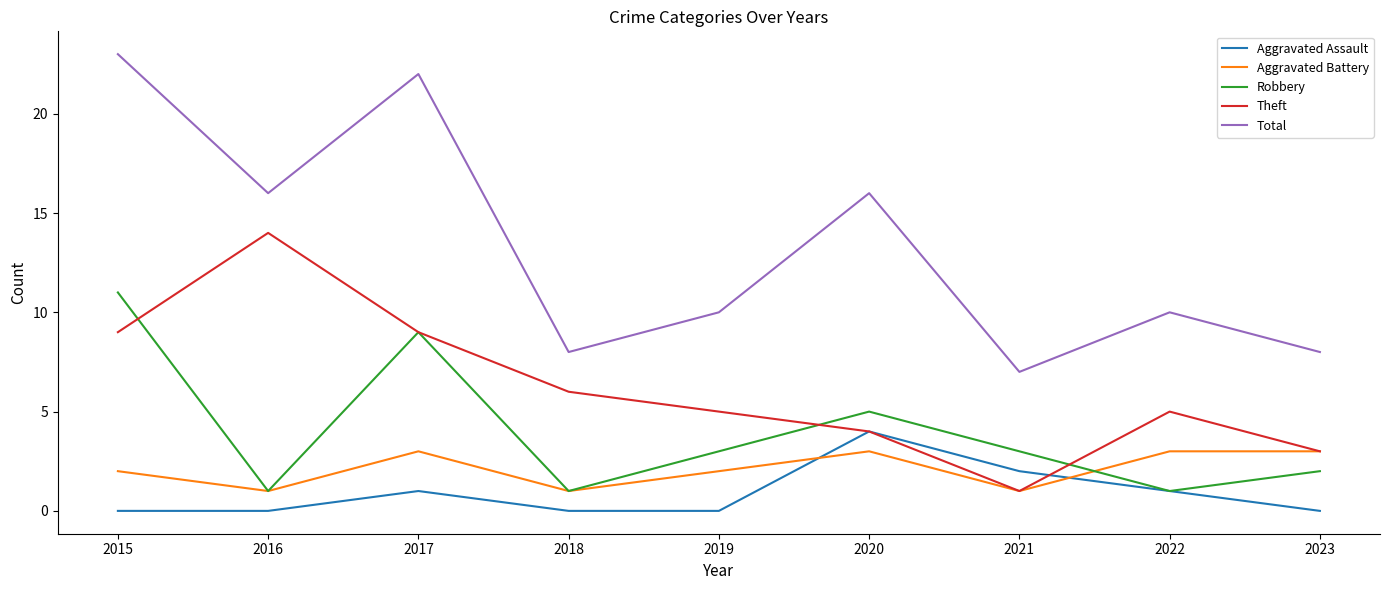

True or false: Total and Aggravated Battery cross at least once.

False